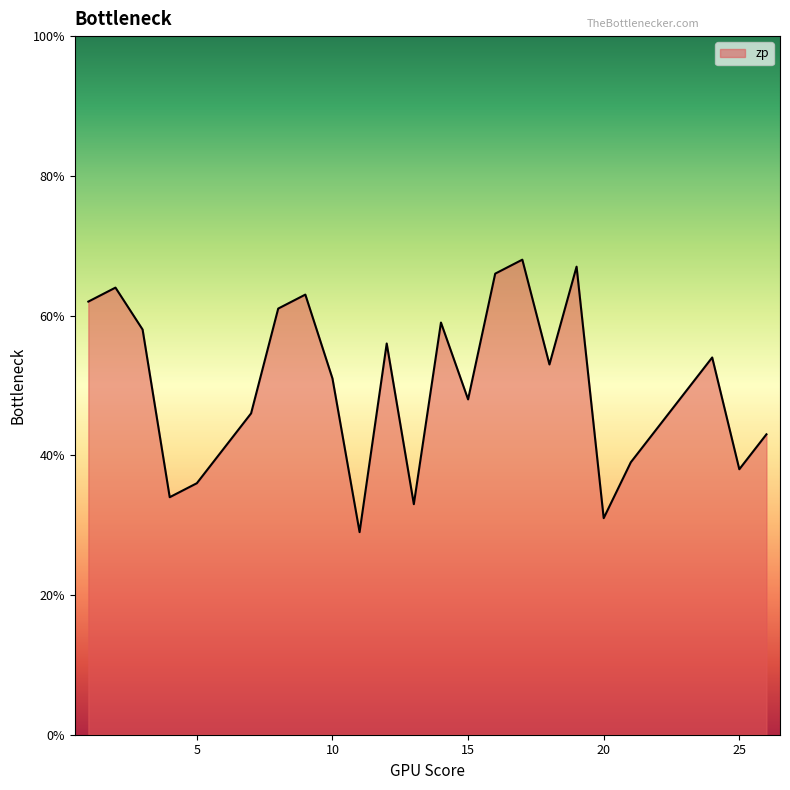

Does the chart display data point markers on the line(s)?

No